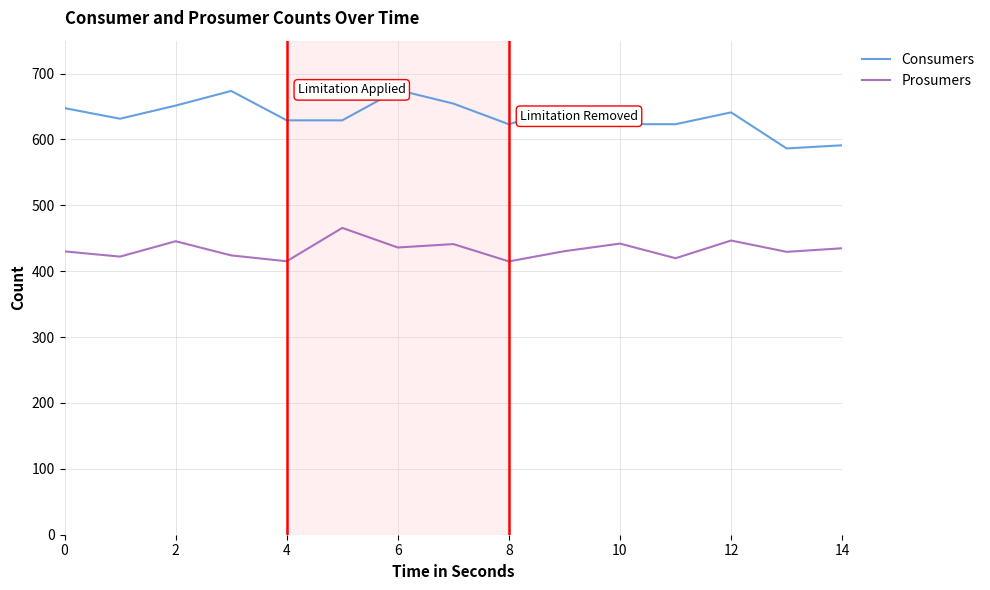

What is the difference between the maximum and minimum values in the Consumers series?

88.7